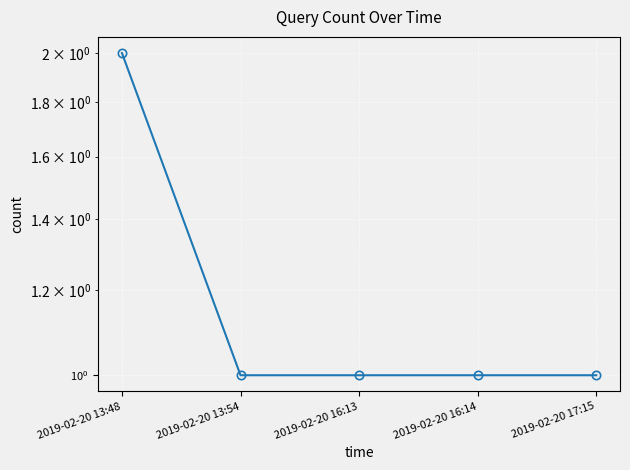

What is the difference between the maximum and second lowest values?

1